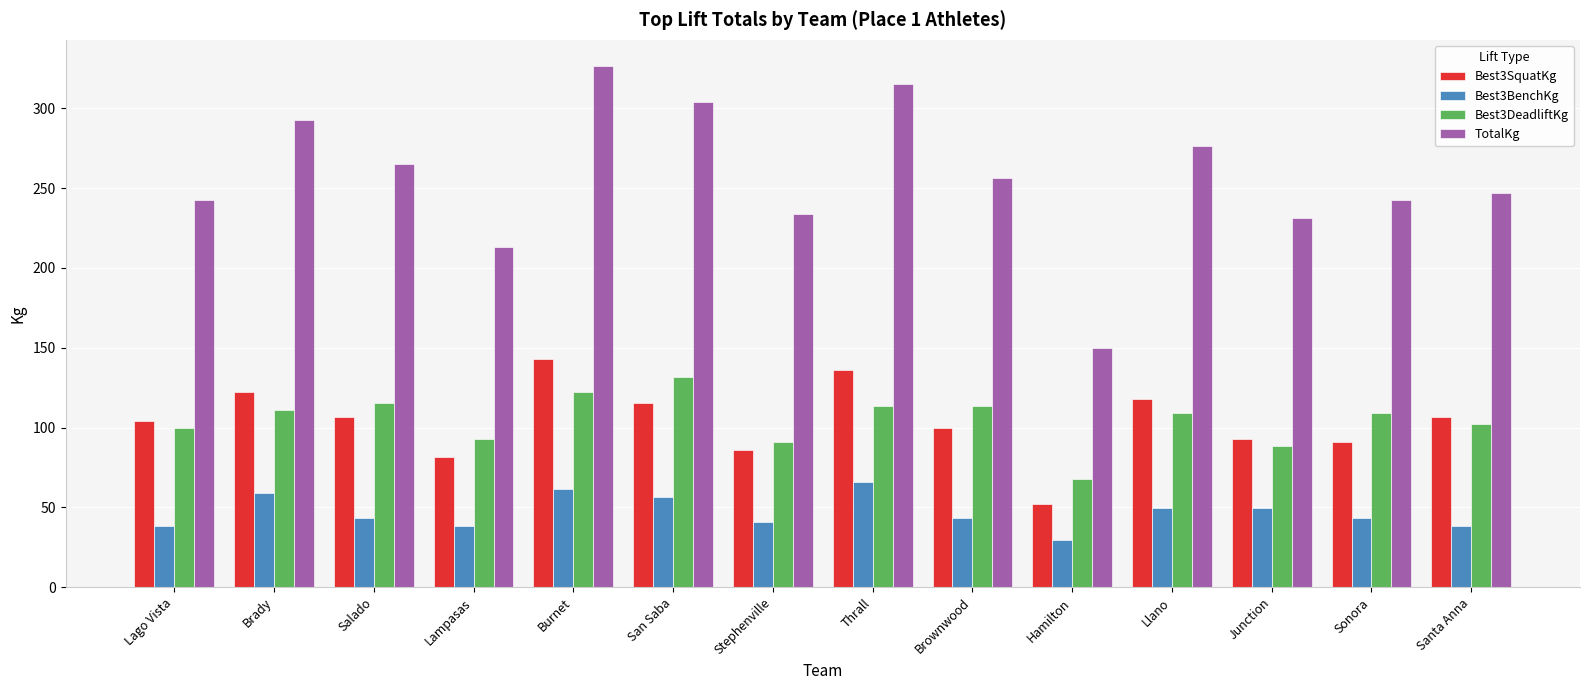

What is the value of the TotalKg bar at the 4th from the left?

213.2